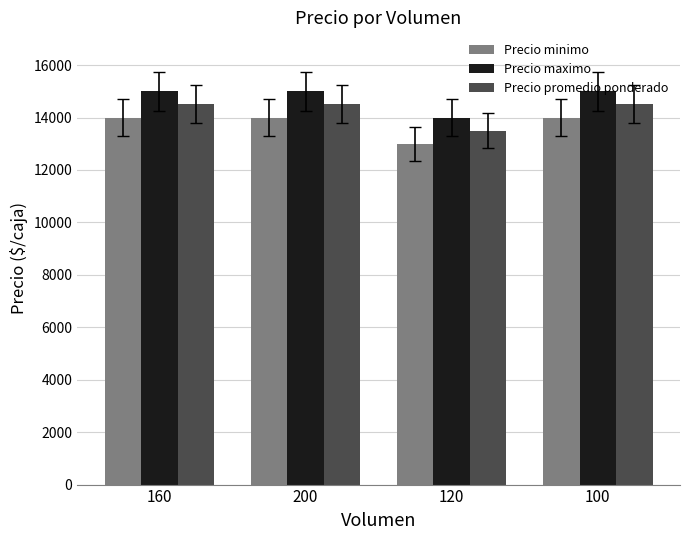

What is the label of the 4th bar from the left?

100